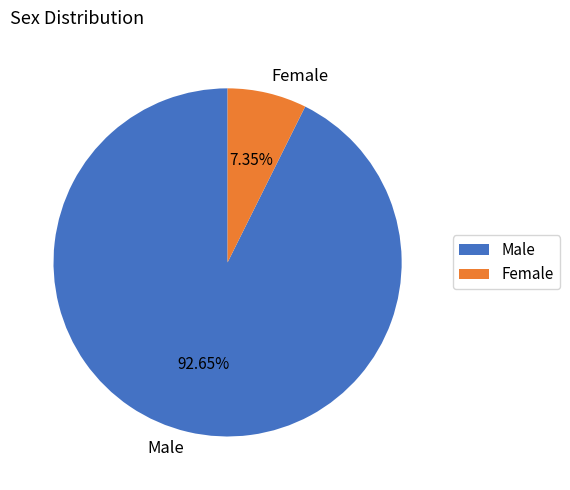

How many segments does this pie chart have?

2